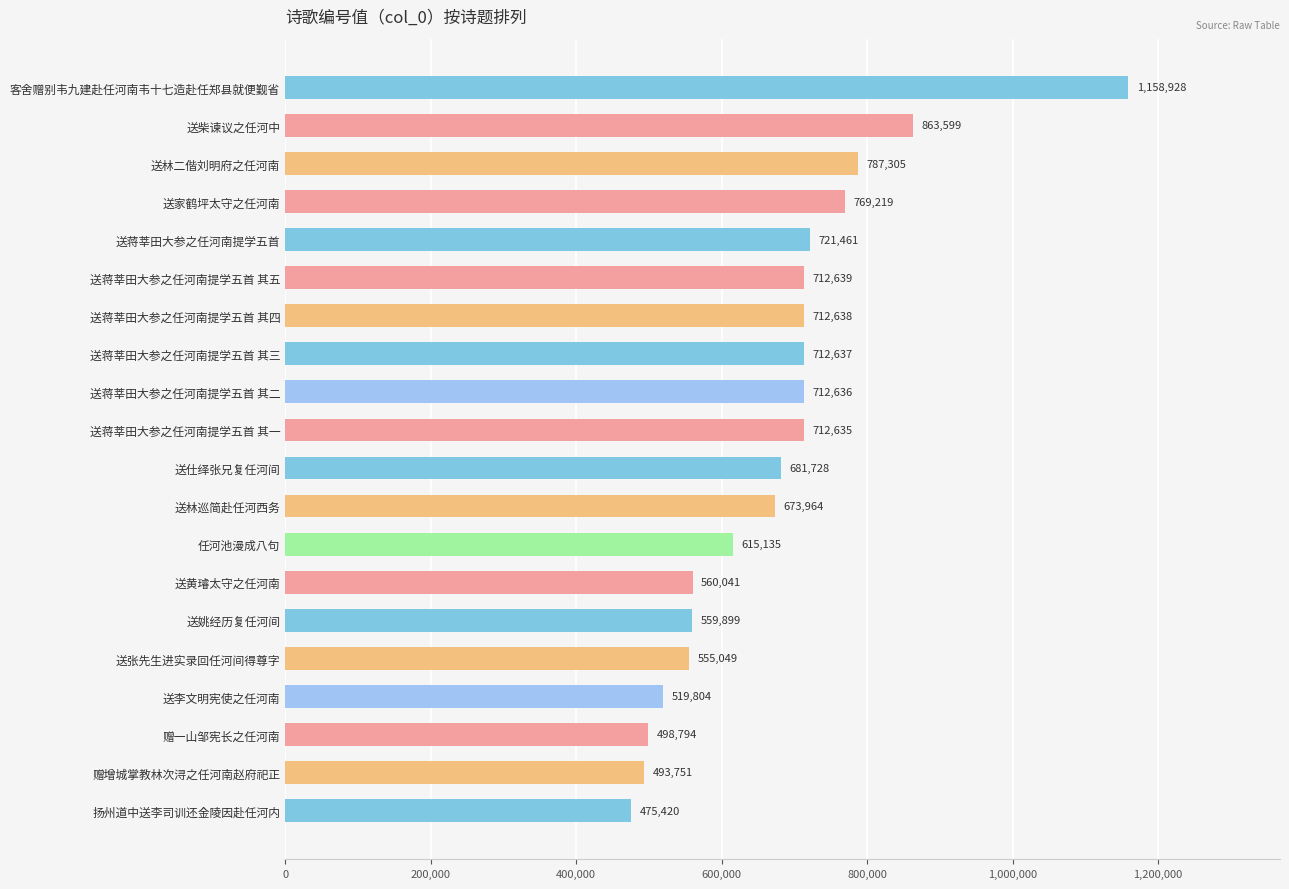

Reading top to bottom, extract all data points from this chart.

客舍赠别韦九建赴任河南韦十七造赴任郑县就便觐省=1158928	送柴谏议之任河中=863599	送林二偕刘明府之任河南=787305	送家鹤坪太守之任河南=769219	送蒋莘田大参之任河南提学五首=721461	送蒋莘田大参之任河南提学五首 其五=712639	送蒋莘田大参之任河南提学五首 其四=712638	送蒋莘田大参之任河南提学五首 其三=712637	送蒋莘田大参之任河南提学五首 其二=712636	送蒋莘田大参之任河南提学五首 其一=712635	送仕绎张兄复任河间=681728	送林巡简赴任河西务=673964	任河池漫成八句=615135	送黄璿太守之任河南=560041	送姚经历复任河间=559899	送张先生进实录回任河间得尊字=555049	送李文明宪使之任河南=519804	赠一山邹宪长之任河南=498794	赠增城掌教林次浔之任河南赵府祀正=493751	扬州道中送李司训还金陵因赴任河内=475420